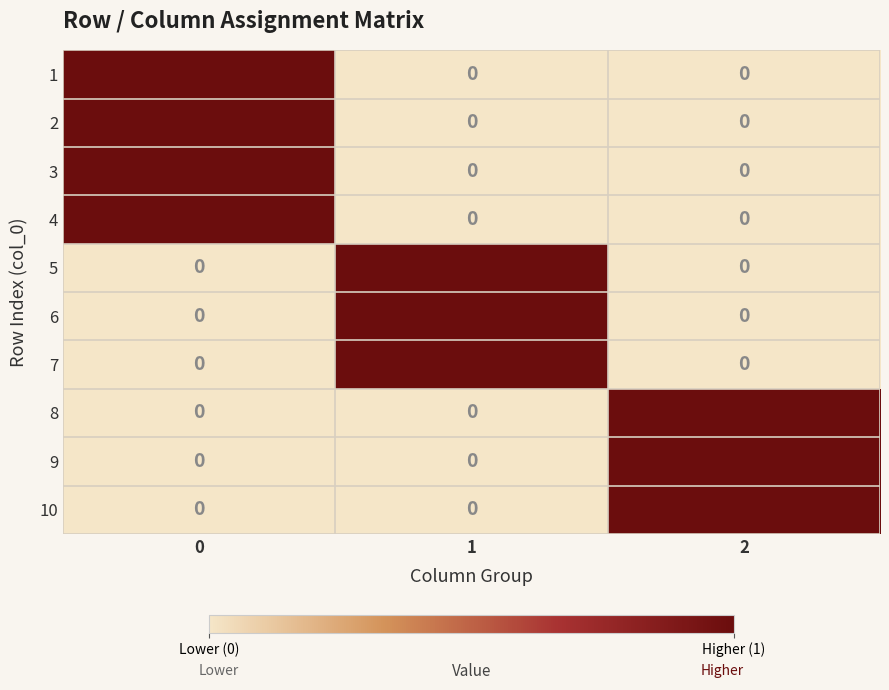

At how many categories does at least one series exceed 0?

3